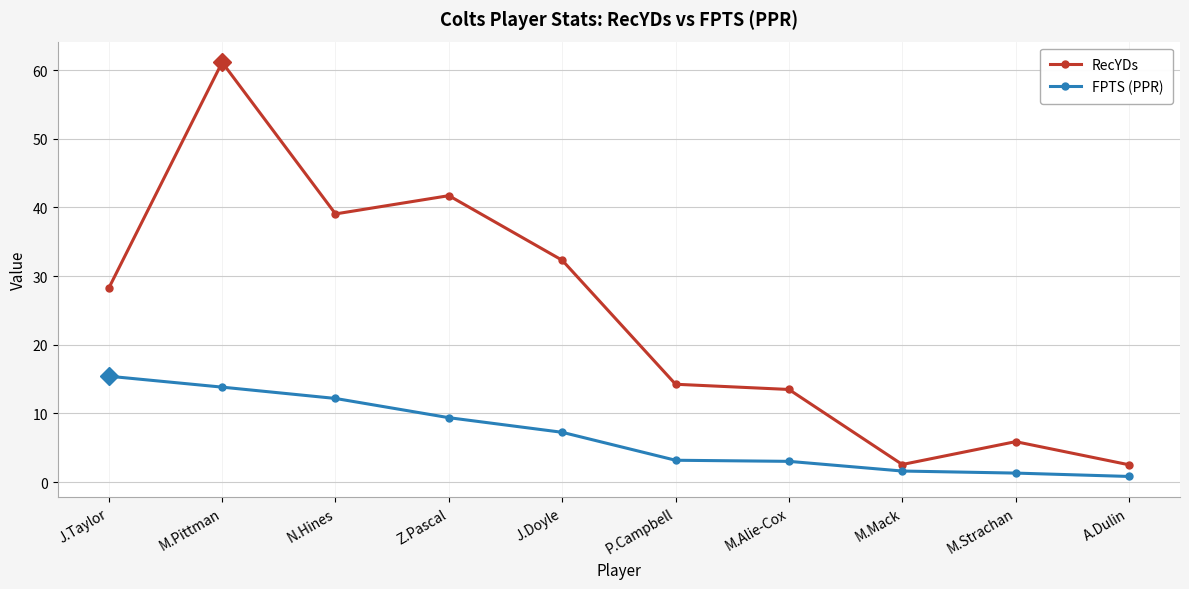

What is the lowest value of the FPTS (PPR) series?

0.8